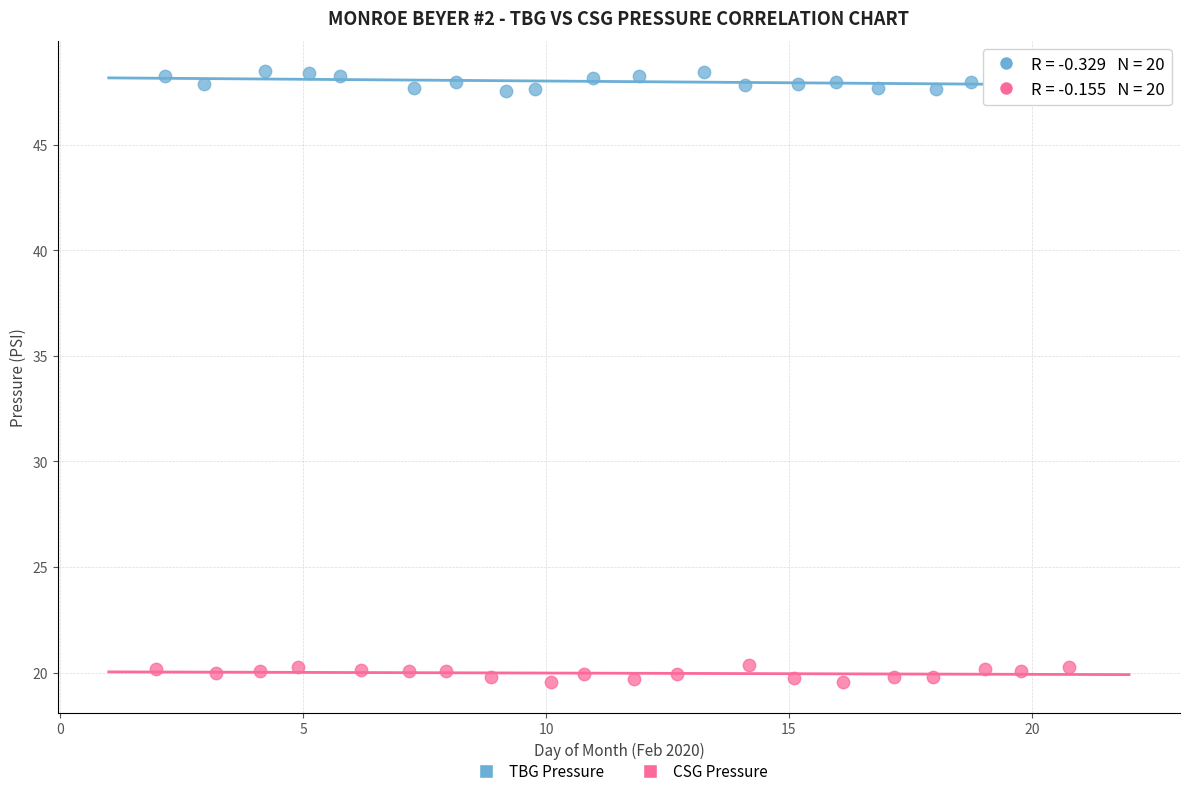

Which series contains the highest Y value?

TBG Pressure